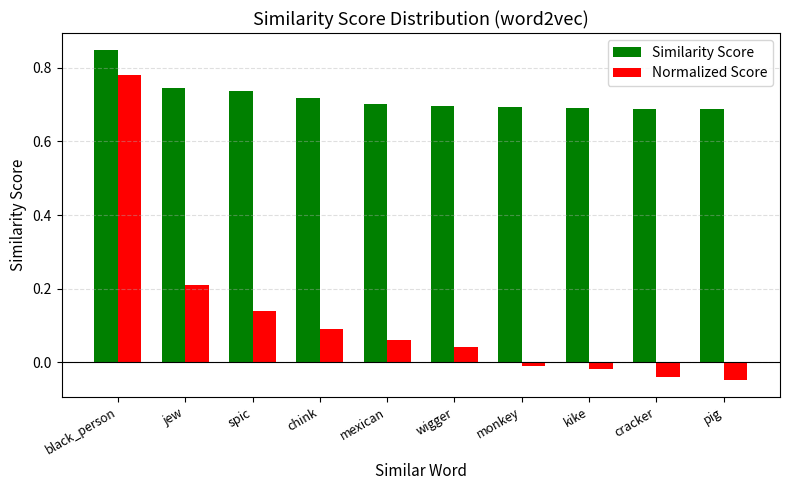

Rank the series by their average value, from highest to lowest.

Similarity Score, Normalized Score